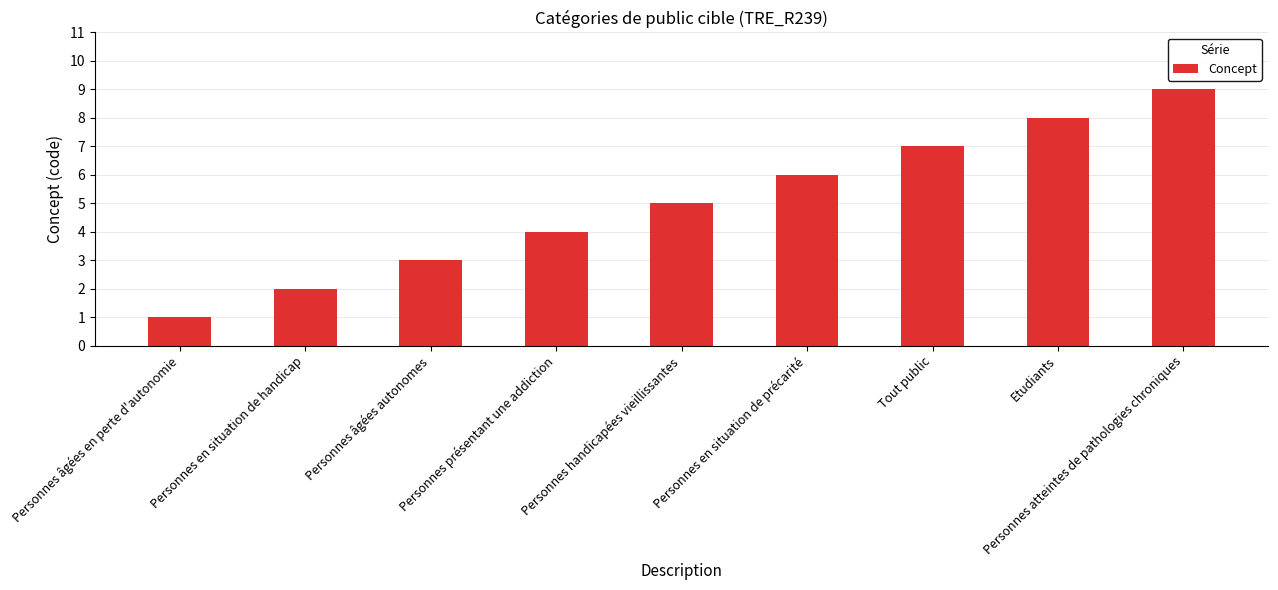

What is the difference between the second highest and second lowest values?

6